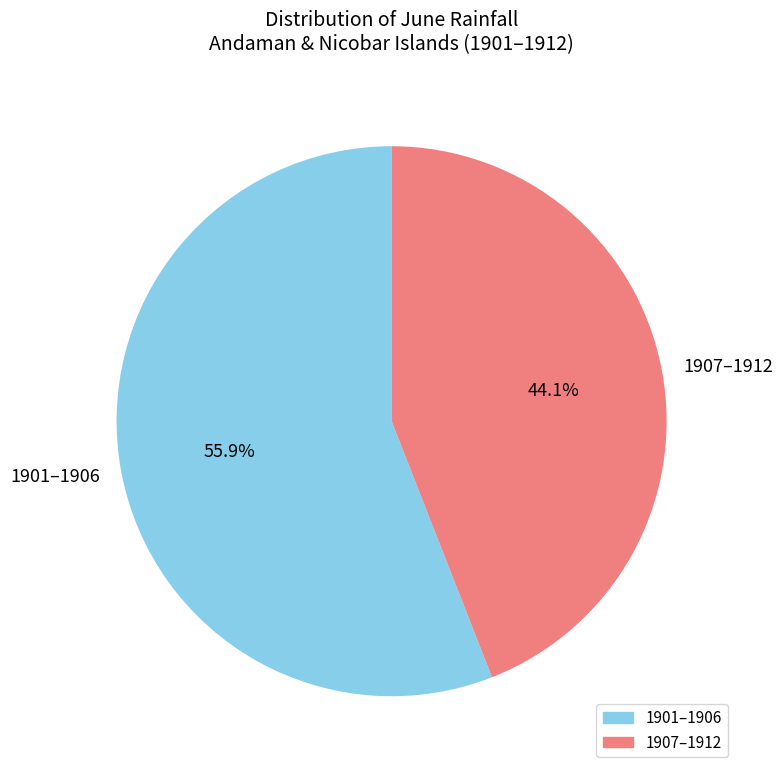

Approximately how many times larger is the value at 1901–1906 compared to 1907–1912?

1.3